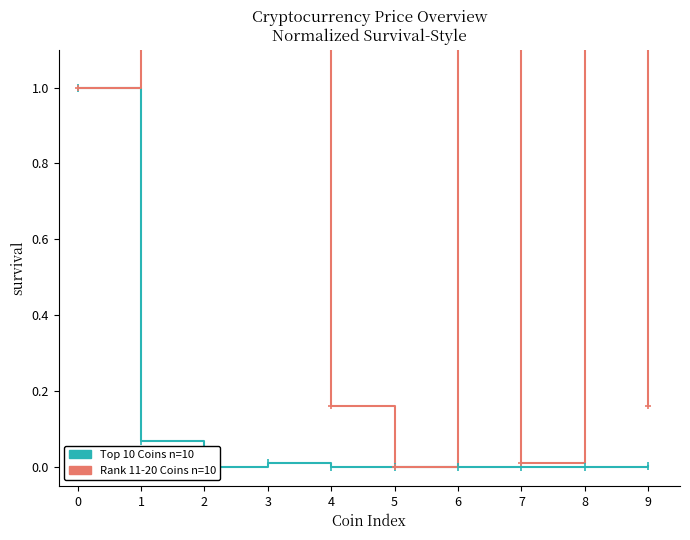

Reading right to left, what are all the values shown in this chart?

Top 10 Coins n=10: 9=0.0	8=0.0	7=0.0	6=0.0	5=0.0	4=0.0	3=0.0	2=0.0	1=0.1	0=1.0
Rank 11-20 Coins n=10: 9=0.2	8=2.9	7=0.0	6=14.5	5=0.0	4=0.2	3=1.2	2=3.3	1=299.6	0=1.0